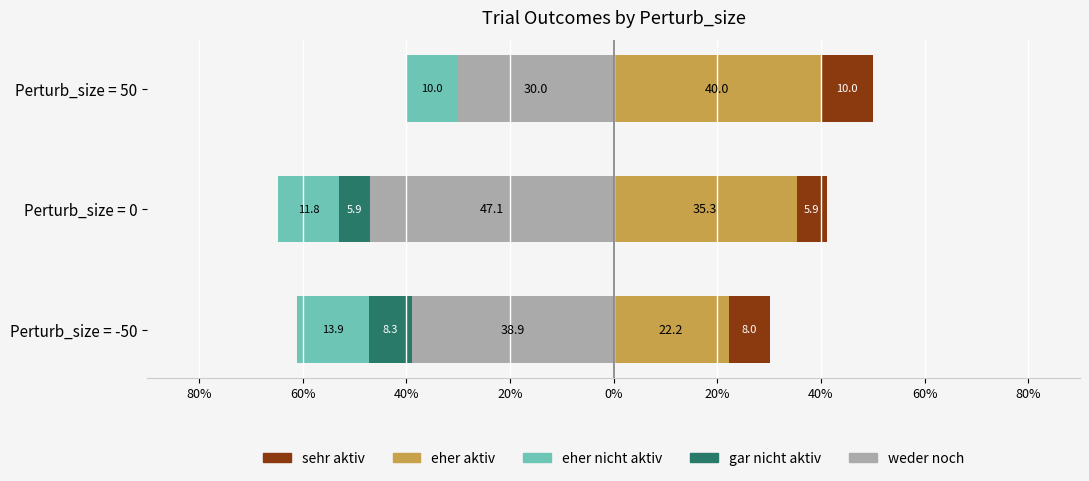

What is the value of the gar nicht aktiv bar at the 1st from the left?

-8.3